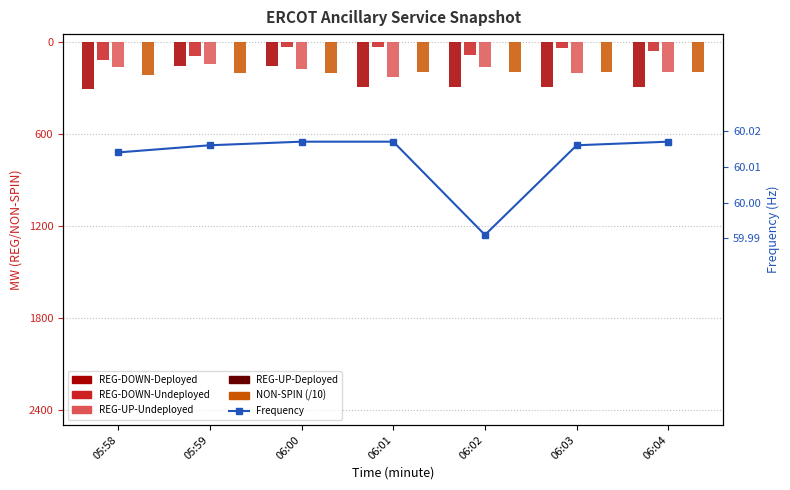

The REG-UP-Undeployed series shows -200.0 at 06:04. True or false?

True